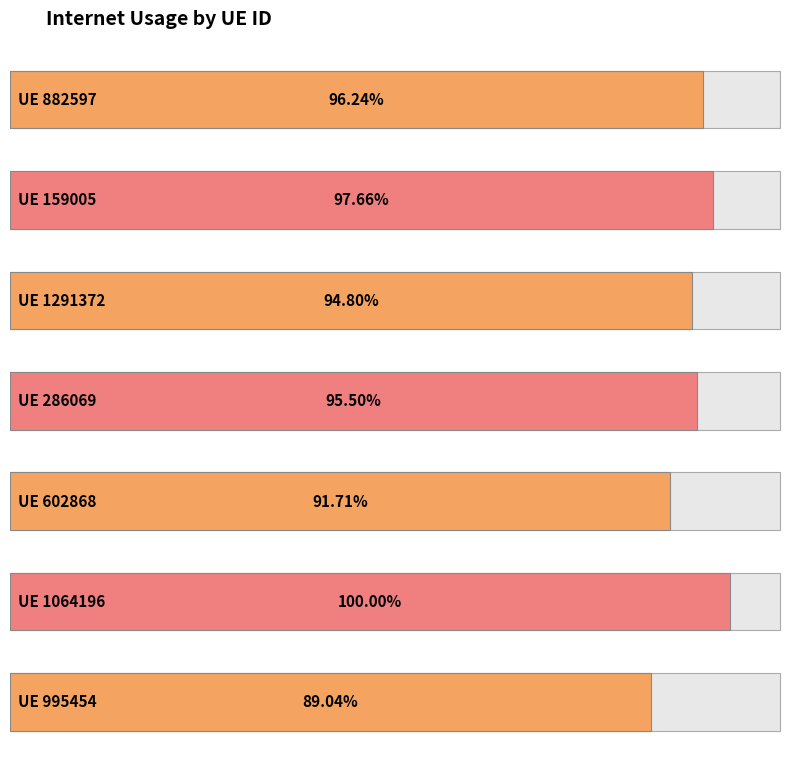

What is the label of the 5th bar from the right?

1291372